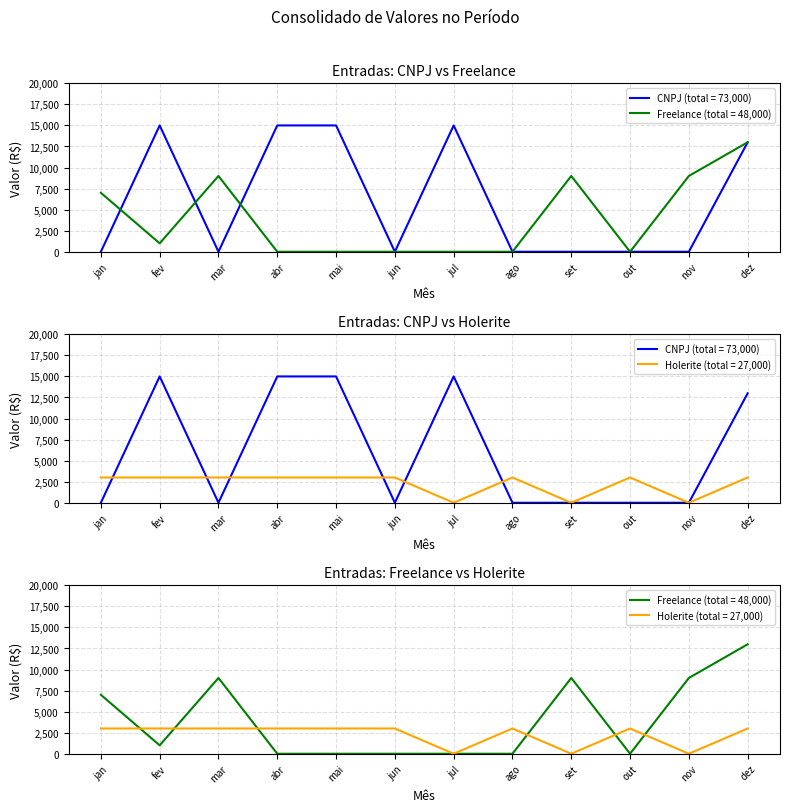

At mar, list the series in order from largest to smallest.

Freelance, Holerite, CNPJ